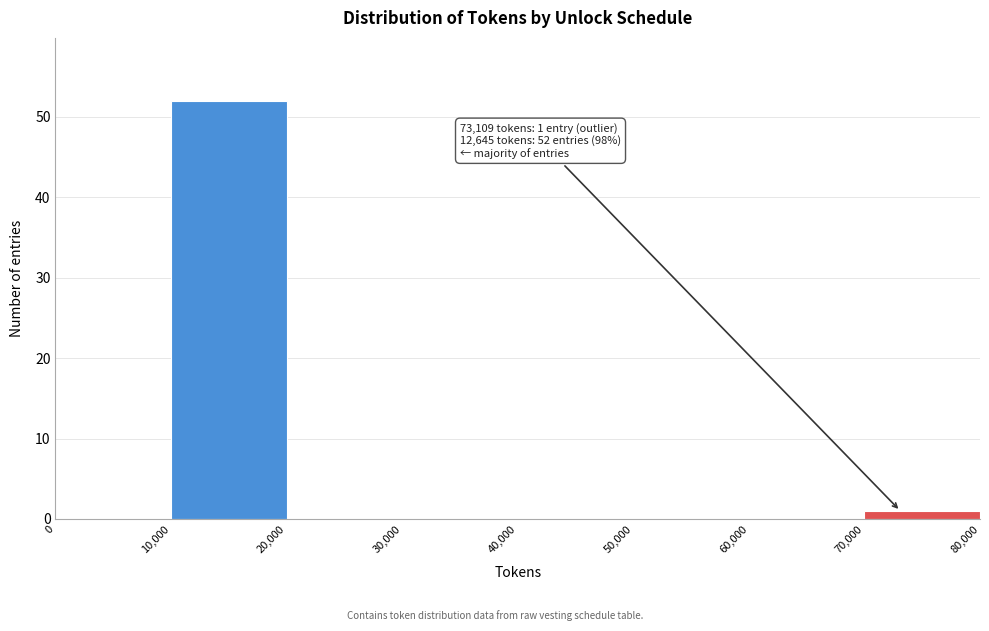

Which range on the x-axis has the tallest bar?

10,000 to 20,000